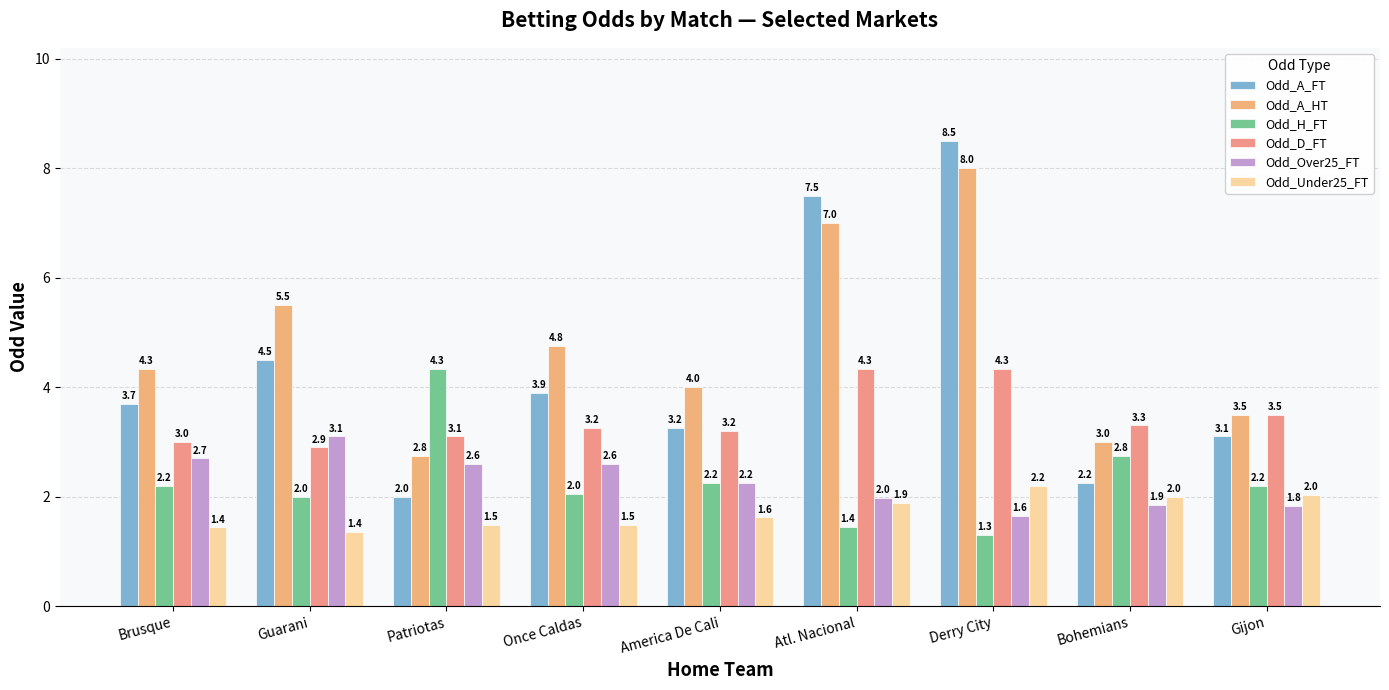

The Odd_Over25_FT series shows 5.0 at Guarani. True or false?

False